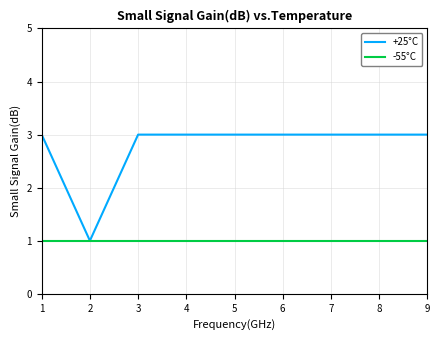

Is it true that +25°C equals 1 at 8?

False